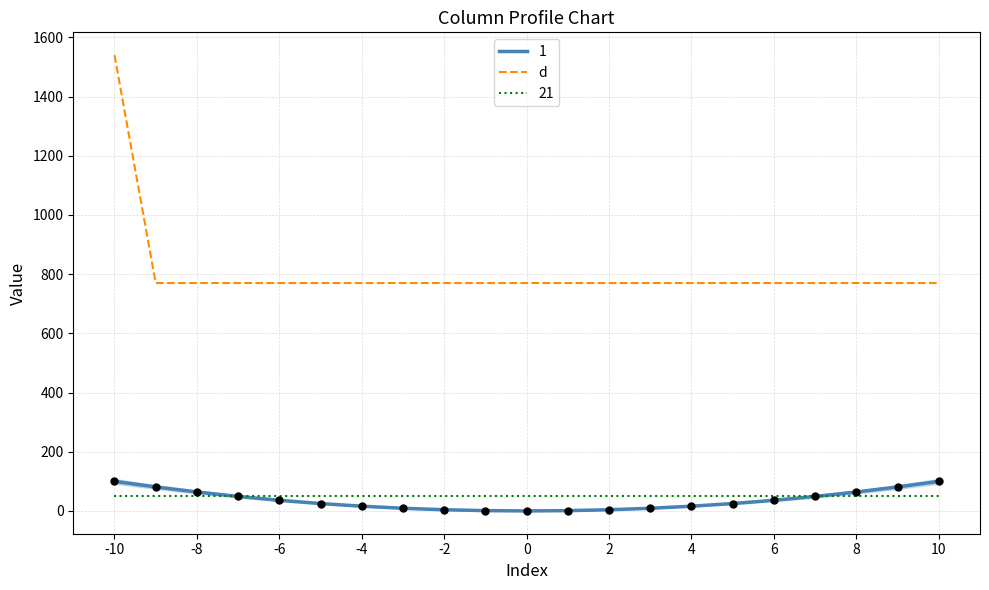

Which series has the widest spread of values?

d